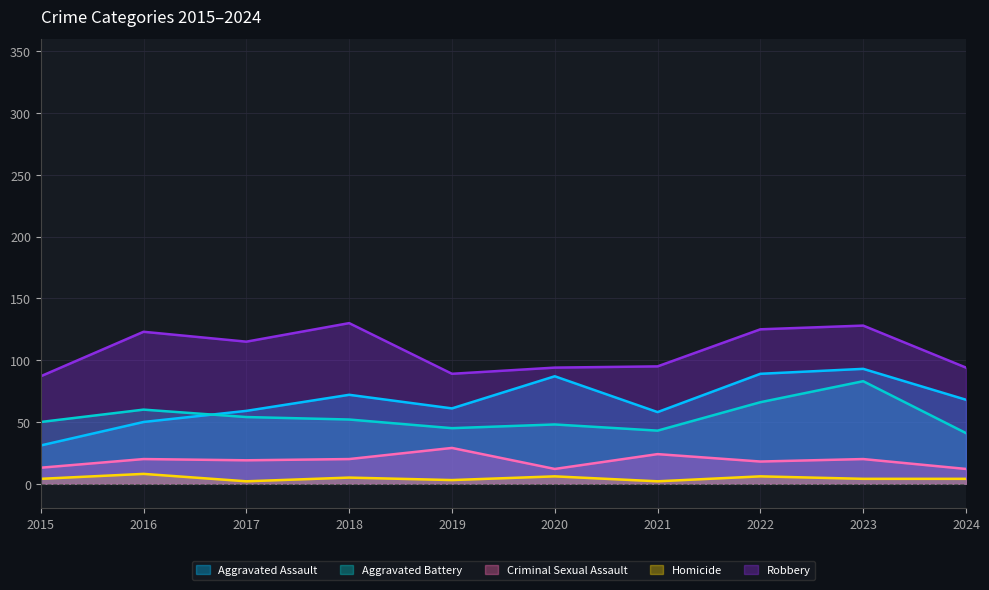

Count the number of categories in the chart.

10